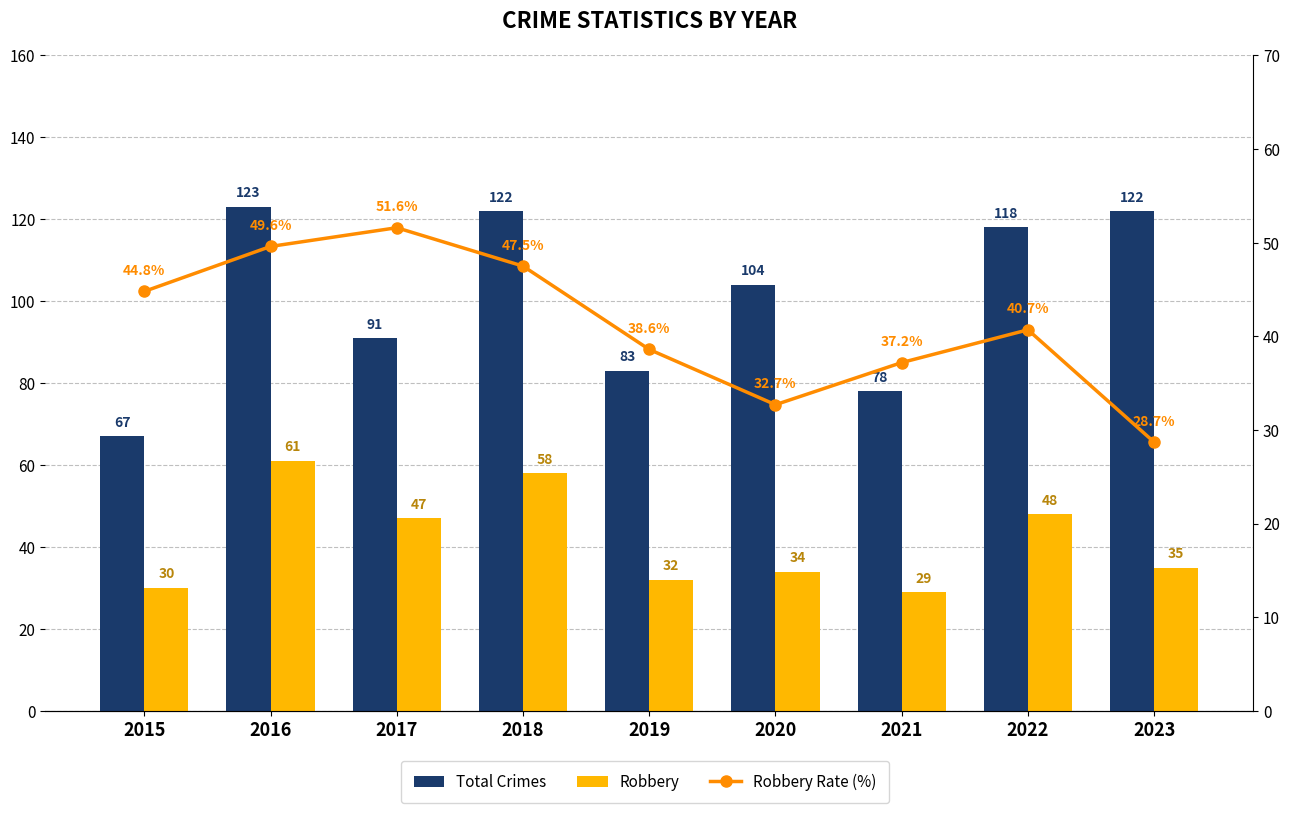

What is the spread (max minus min) of values at 2019?

51.0